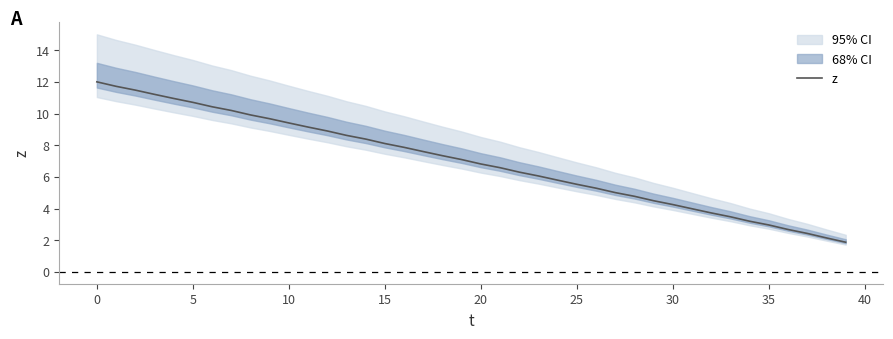

How many data points are less than 7?

20